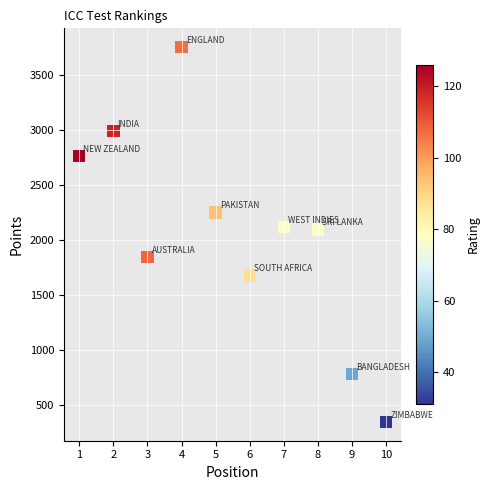

What is the range of X values (max minus min)?

9